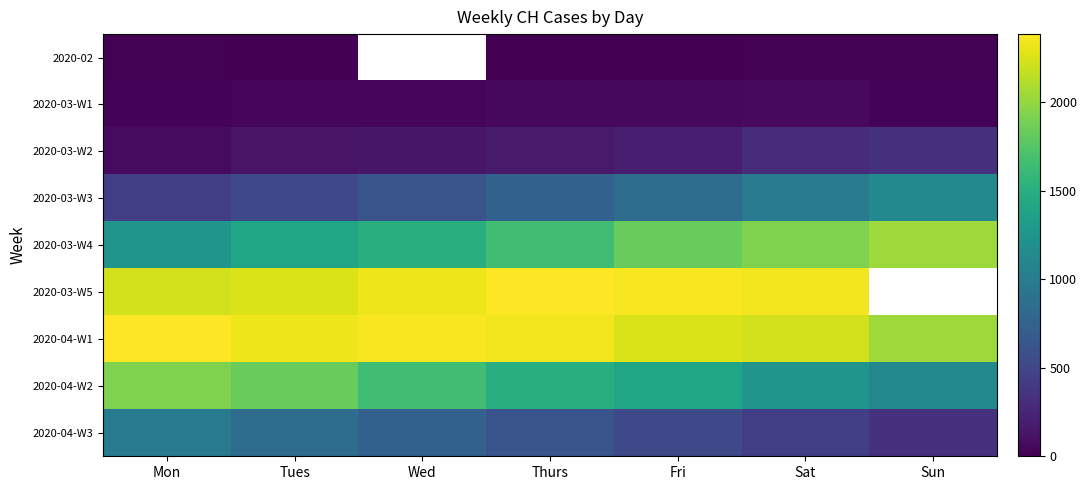

How many values in the 2020-04-W3 series exceed 616?

3